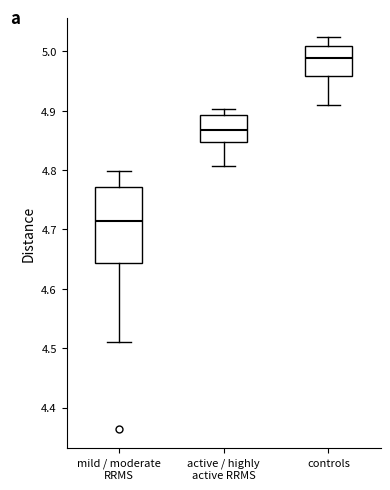

Comparing the boxes themselves (not the whiskers), which one is the tallest?

mild / moderate RRMS